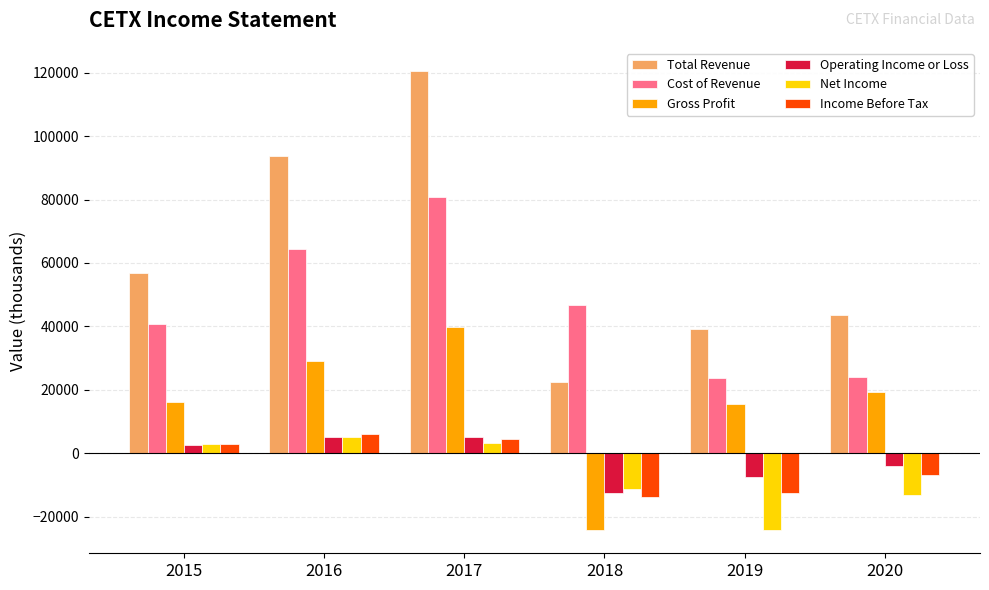

What is the maximum value for Net Income?

5000